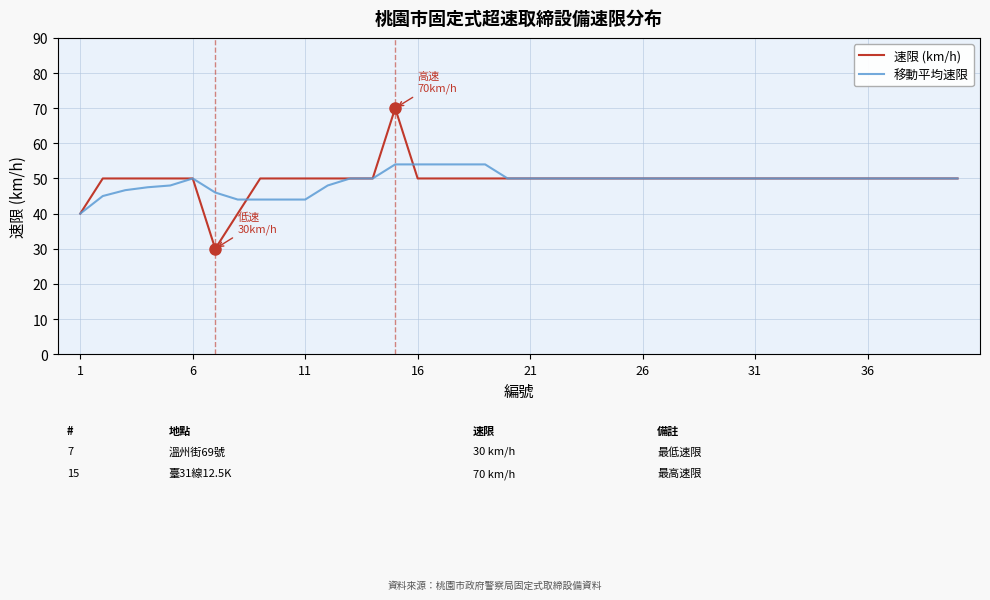

Which series has the widest spread of values?

速限 (km/h)